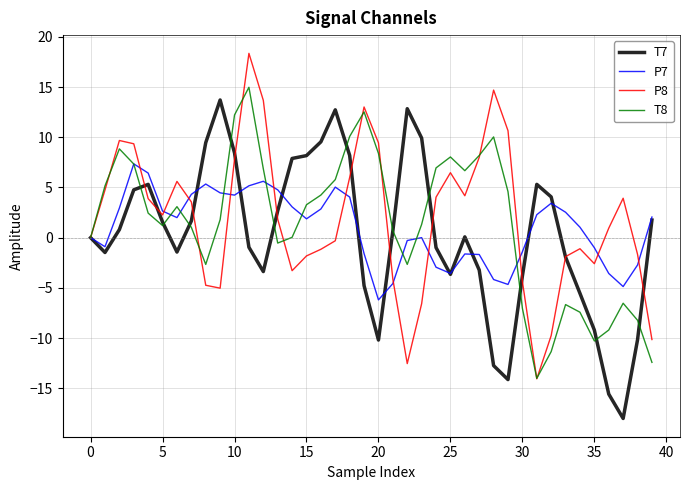

What is the average value of the T8 series?

1.4